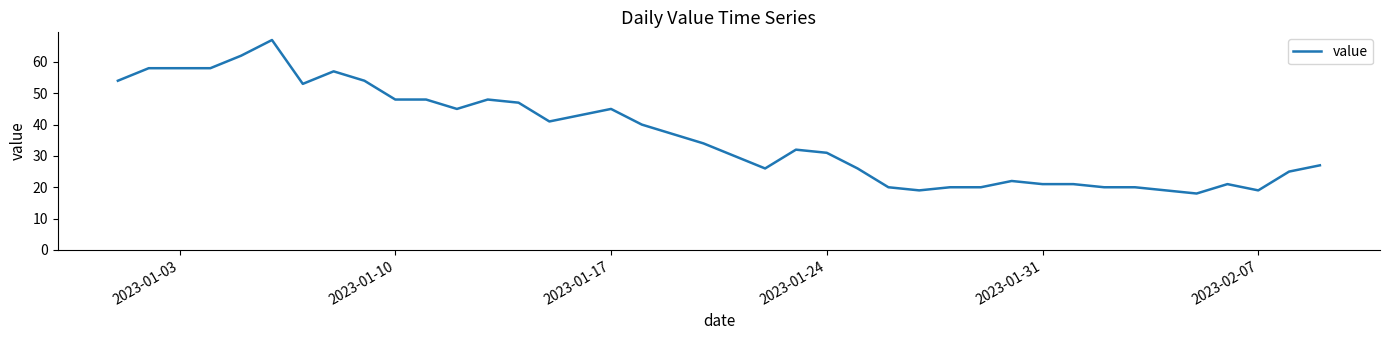

How many lines are shown in the chart?

1